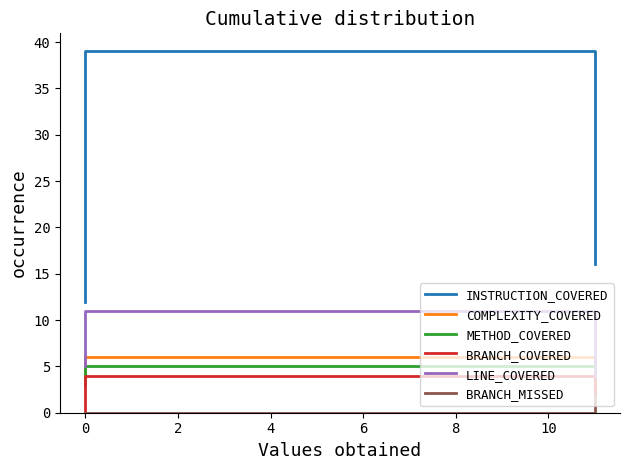

What is the spread (max minus min) of values at 0?

12